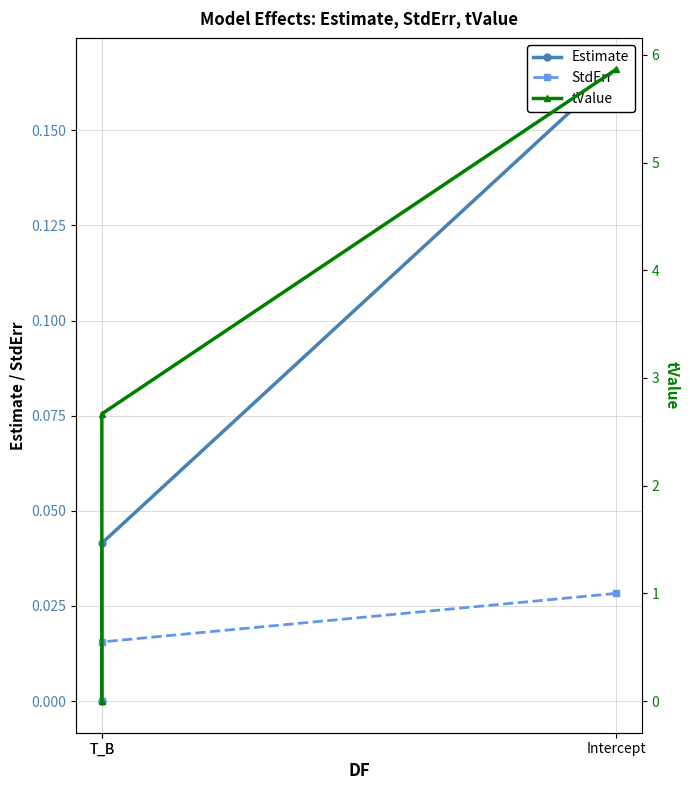

How many StdErr values are between 0 and 1?

3